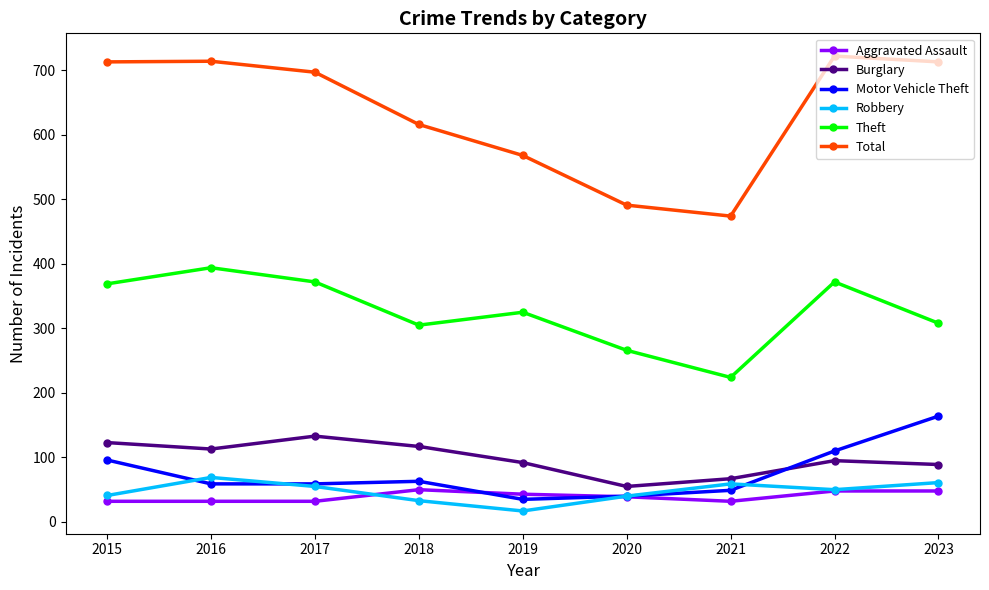

True or false: Motor Vehicle Theft has more than 0 interior local peaks.

True